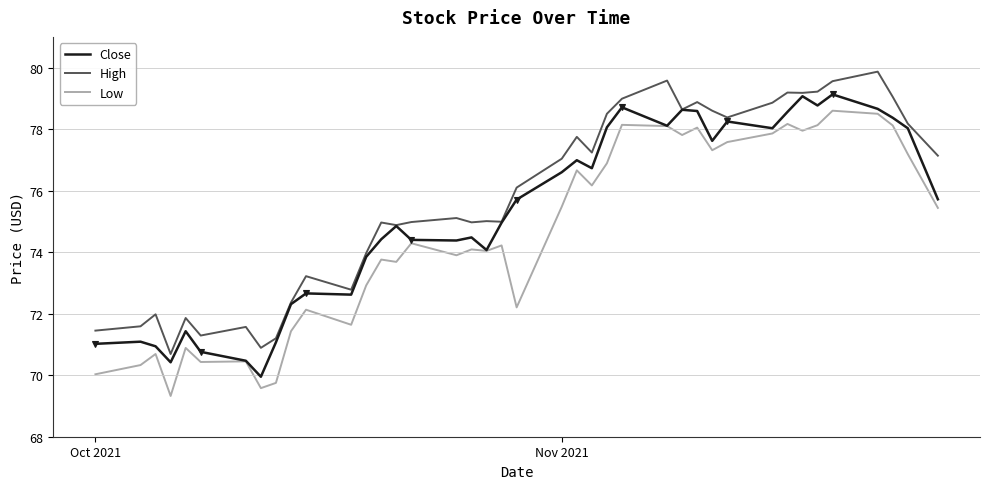

True or false: High and Low cross at least once.

False